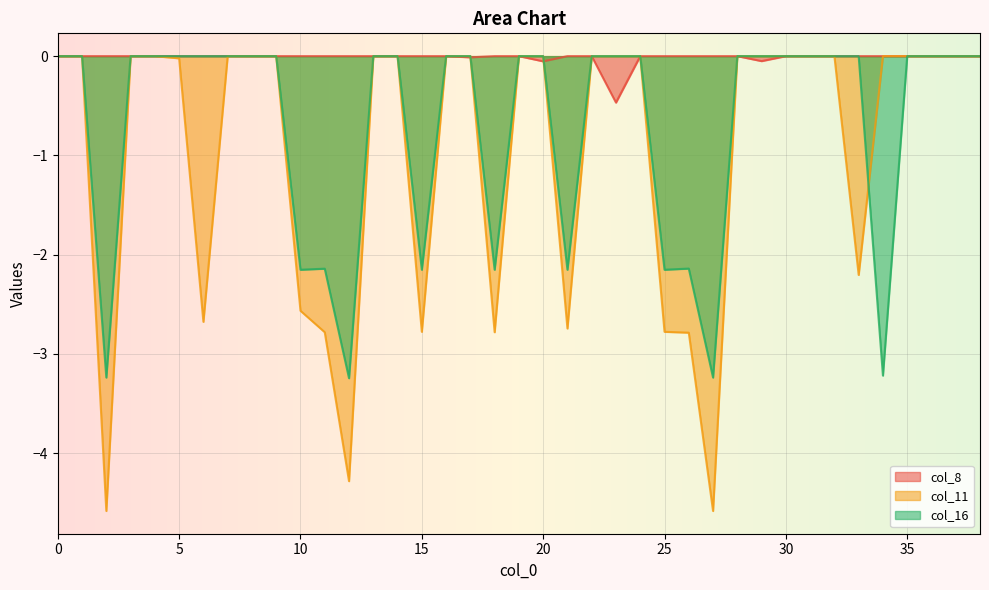

Reading left to right, transcribe all the data shown in this chart.

col_8: 0.0	0.0	0.0	0.0	0.0	0.0	0.0	0.0	0.0	0.0	0.0	0.0	0.0	0.0	0.0	0.0	0.0	-0.0	0.0	0.0	-0.1	0.0	0.0	-0.5	0.0	0.0	0.0	0.0	0.0	-0.1	0.0	0.0	0.0	0.0	0.0	0.0	0.0	0.0	-0.0
col_11: 0.0	0.0	-4.6	0.0	0.0	-0.0	-2.7	0.0	0.0	0.0	-2.6	-2.8	-4.3	0.0	0.0	-2.8	0.0	0.0	-2.8	0.0	0.0	-2.7	0.0	0.0	0.0	-2.8	-2.8	-4.6	0.0	0.0	0.0	0.0	0.0	-2.2	0.0	0.0	0.0	0.0	-0.0
col_16: 0.0	0.0	-3.2	0.0	0.0	0.0	0.0	0.0	0.0	0.0	-2.2	-2.1	-3.2	0.0	0.0	-2.2	0.0	0.0	-2.2	0.0	-0.0	-2.2	0.0	0.0	0.0	-2.2	-2.1	-3.2	0.0	0.0	0.0	0.0	0.0	0.0	-3.2	0.0	0.0	0.0	0.0